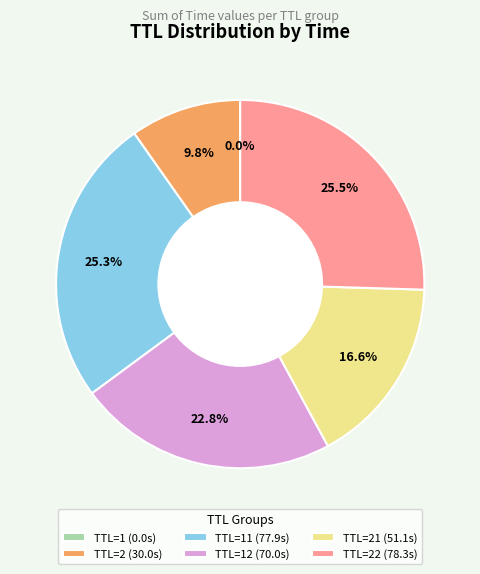

Do TTL=12 (70.0s) and TTL=21 (51.1s) together represent more than half of the pie?

No